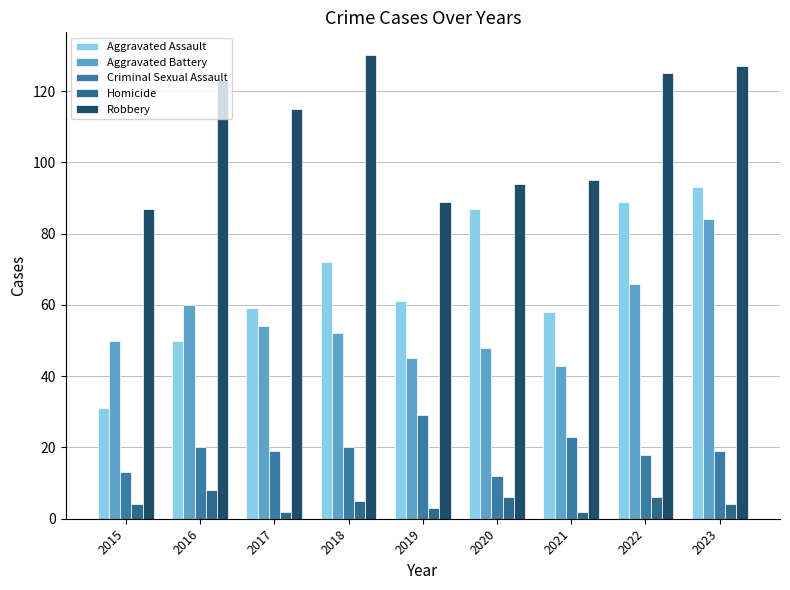

Does the chart contain any negative values?

No